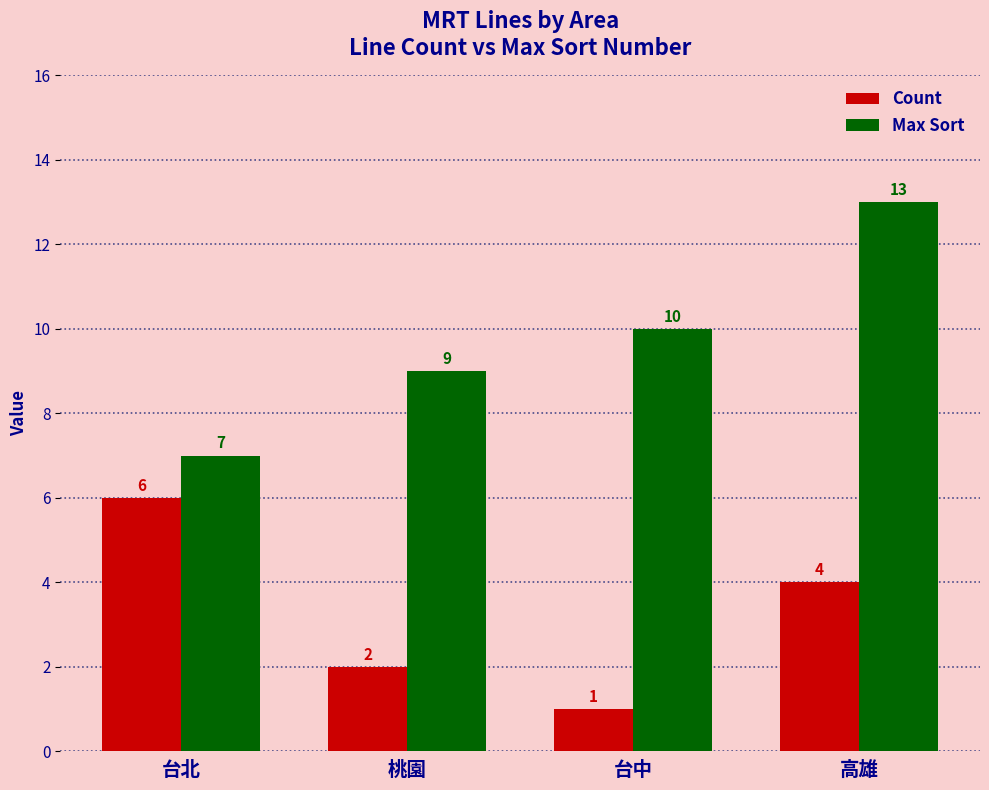

Count the number of data series in this chart.

2